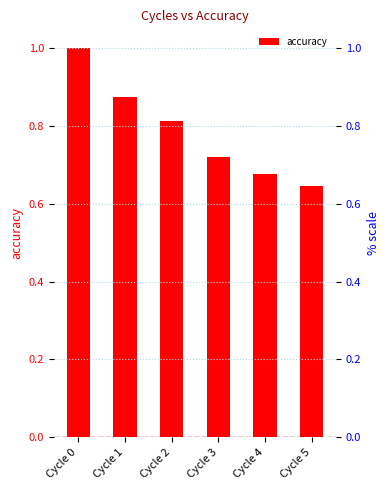

What is the value of the 6th bar from the left?

0.6